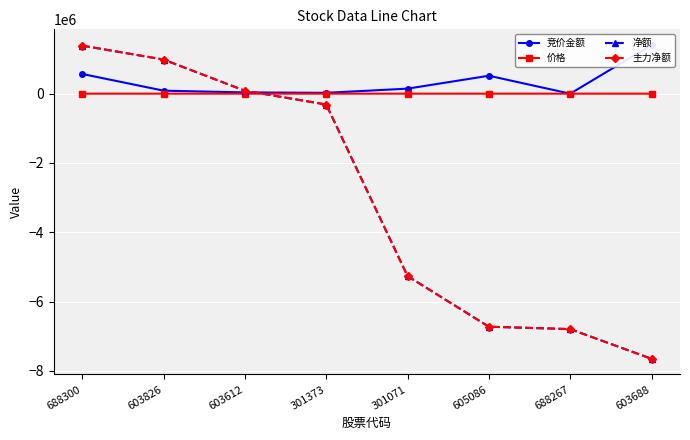

Does the chart display data point markers on the line(s)?

Yes